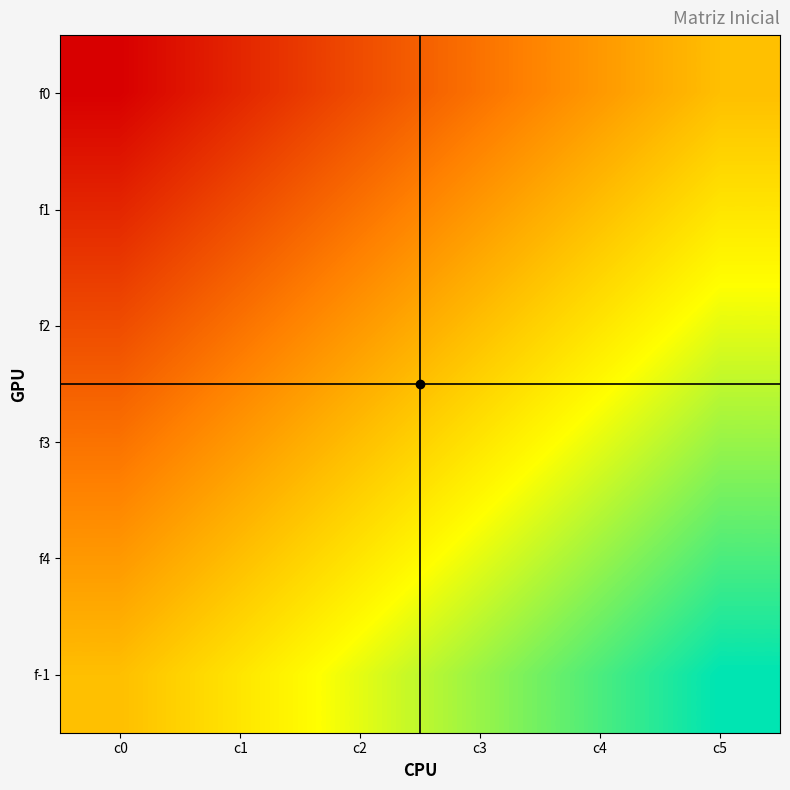

Rank the series by their maximum value, from lowest to highest.

f0, f1, f2, f3, f4, f-1